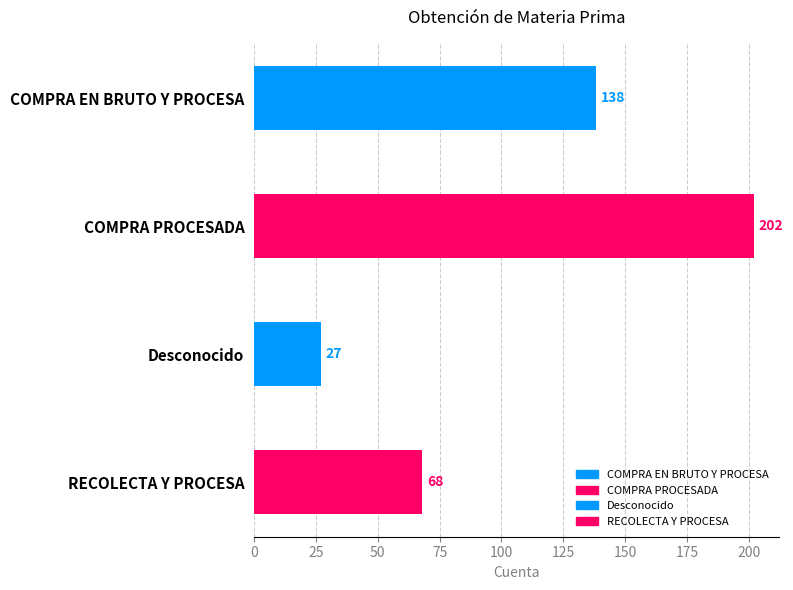

List the labels in order of value, smallest first.

Desconocido, RECOLECTA Y PROCESA, COMPRA EN BRUTO Y PROCESA, COMPRA PROCESADA